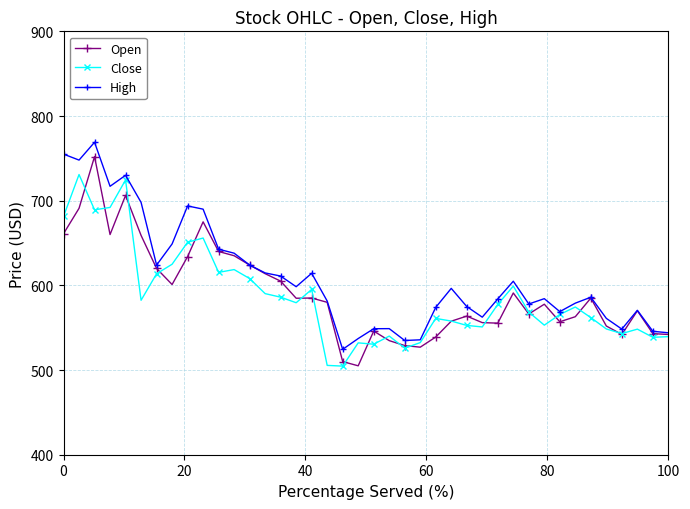

What is the maximum value for Open?

752.1